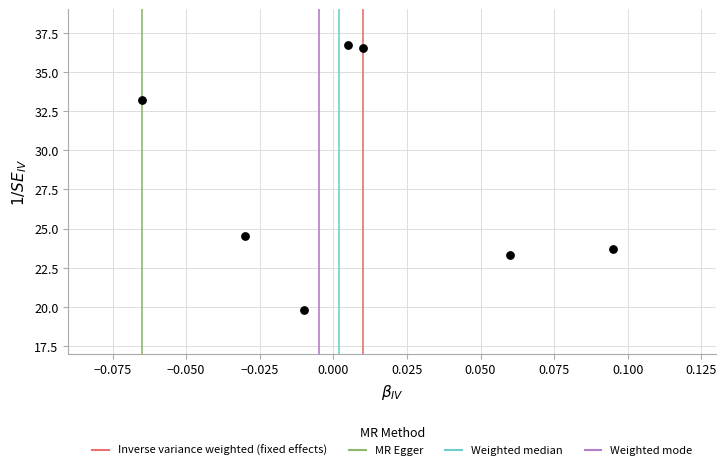

What is the average Y value?

28.2